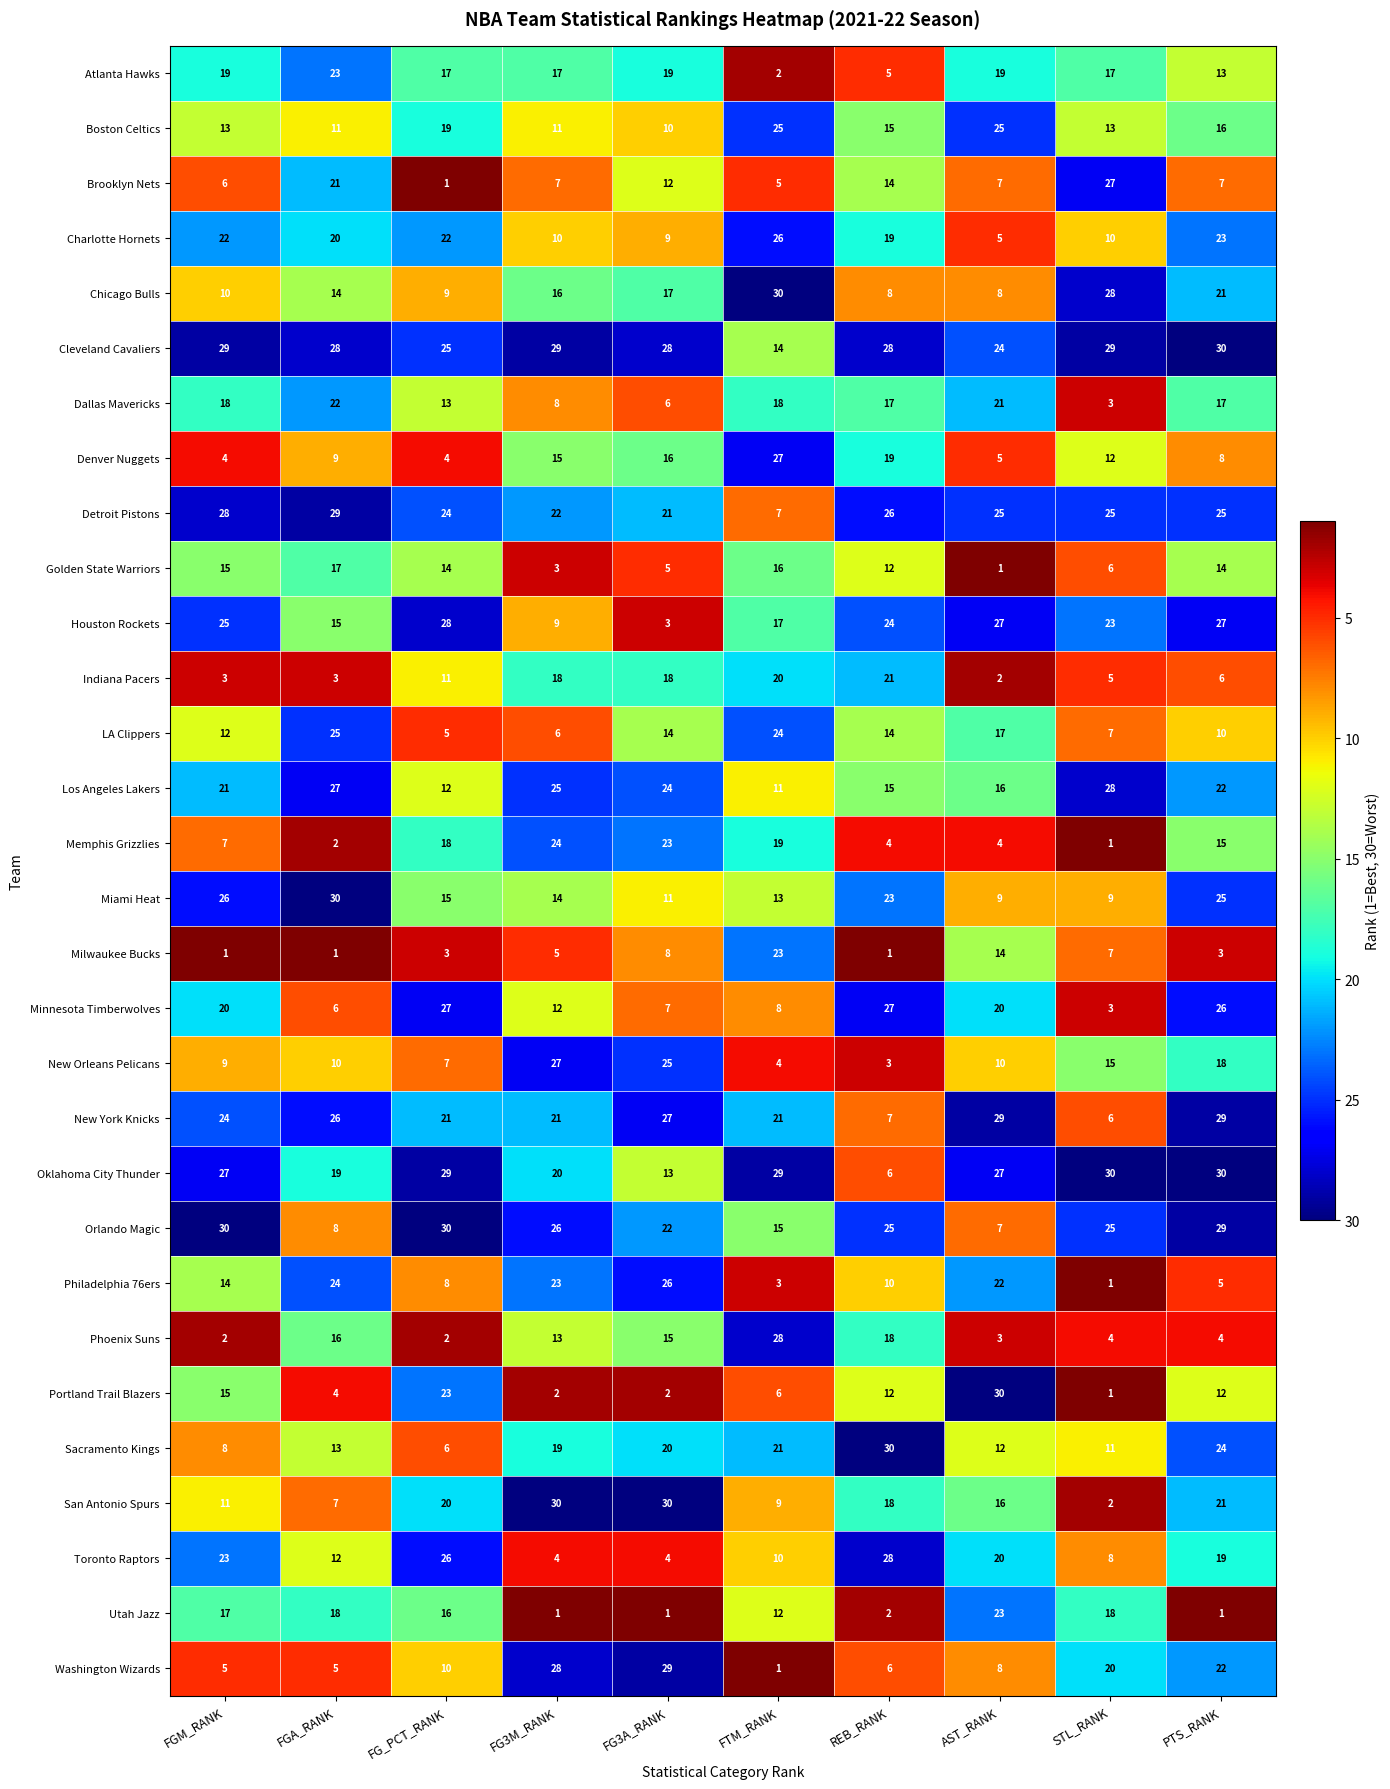

What value does the Oklahoma City Thunder series have at REB_RANK?

6